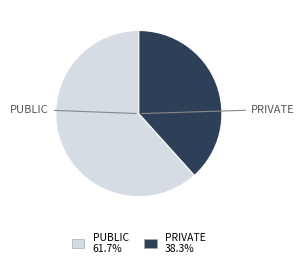

Is there any slice that represents more than half of the pie?

Yes